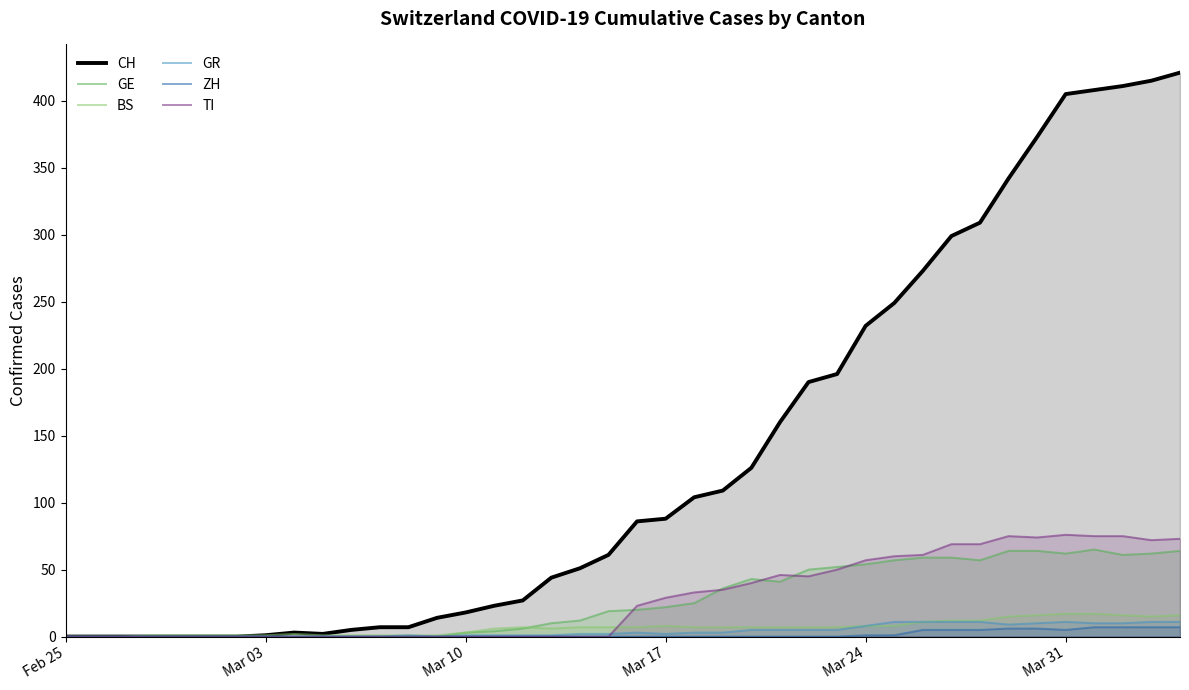

Which series has the largest range (max minus min)?

CH